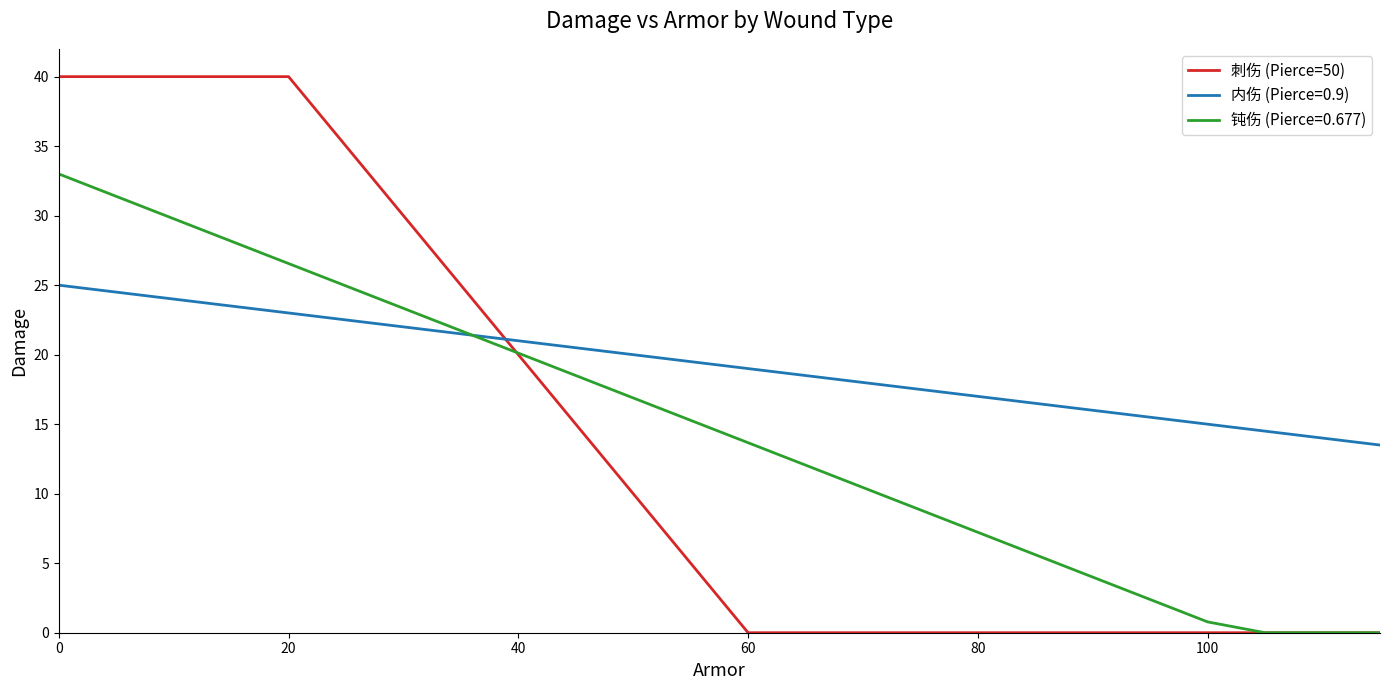

What is the highest value of the 刺伤 (Pierce=50) series?

40.0